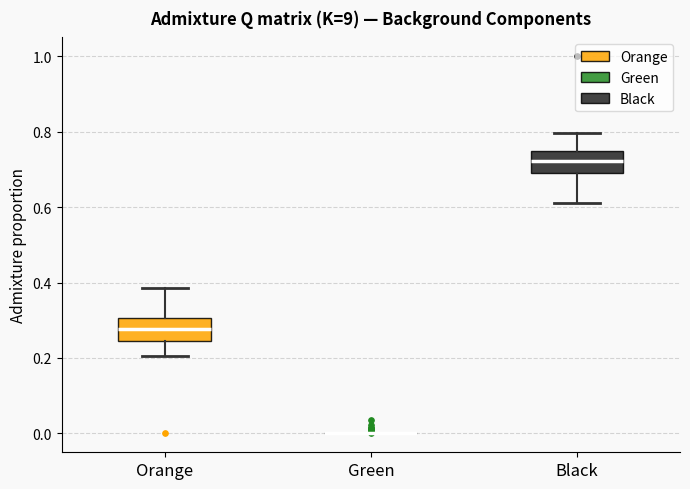

Reading left to right, read every box against the y-axis: the position of its median line, the range the box covers, and the ends of its whiskers. The values are not printed on the chart, so give them approximately, as read against the axis.

Orange: median 0.28, box 0.24 to 0.30, whiskers 0.20 to 0.38
Green: box collapsed to a line at 0.00, whiskers 0.00 to 0.00
Black: median 0.72, box 0.68 to 0.74, whiskers 0.62 to 0.80